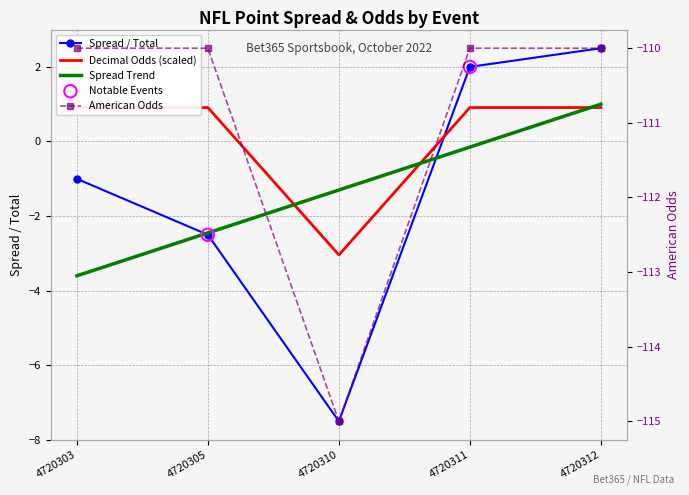

Is the value of spread / total at 4720305 greater than the value of american odds at 4720303?

Yes